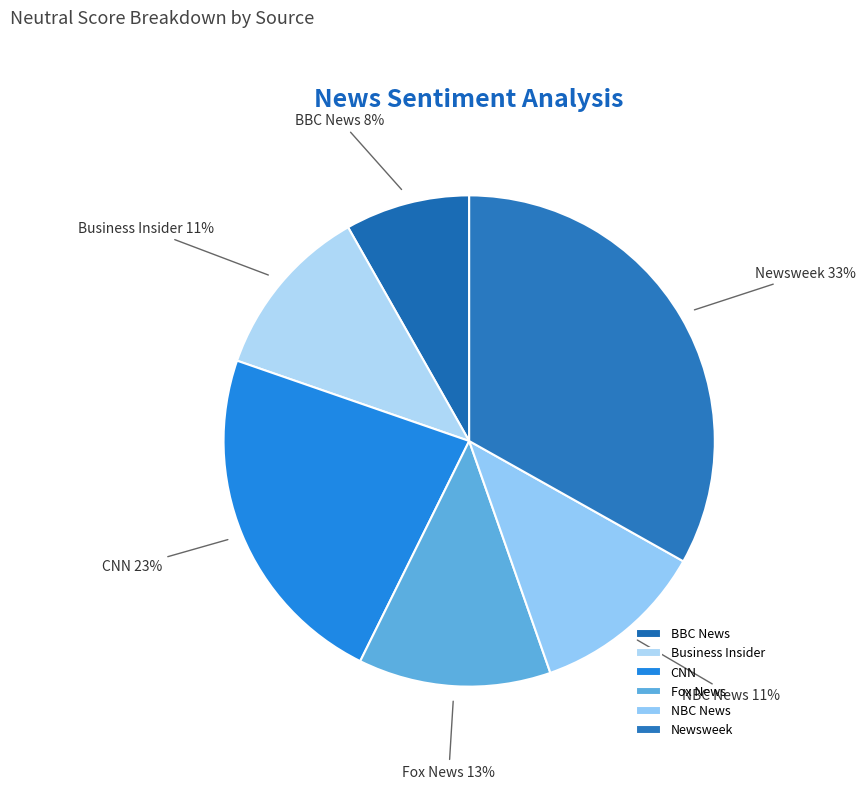

Between Fox News and NBC News, which is larger?

Fox News